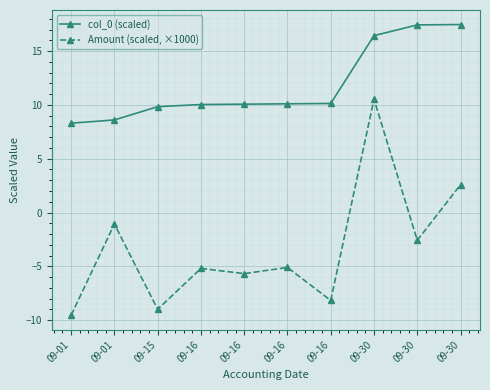

True or false: Amount (scaled, ×1000) has a value of 1.7 at 09-30.

False